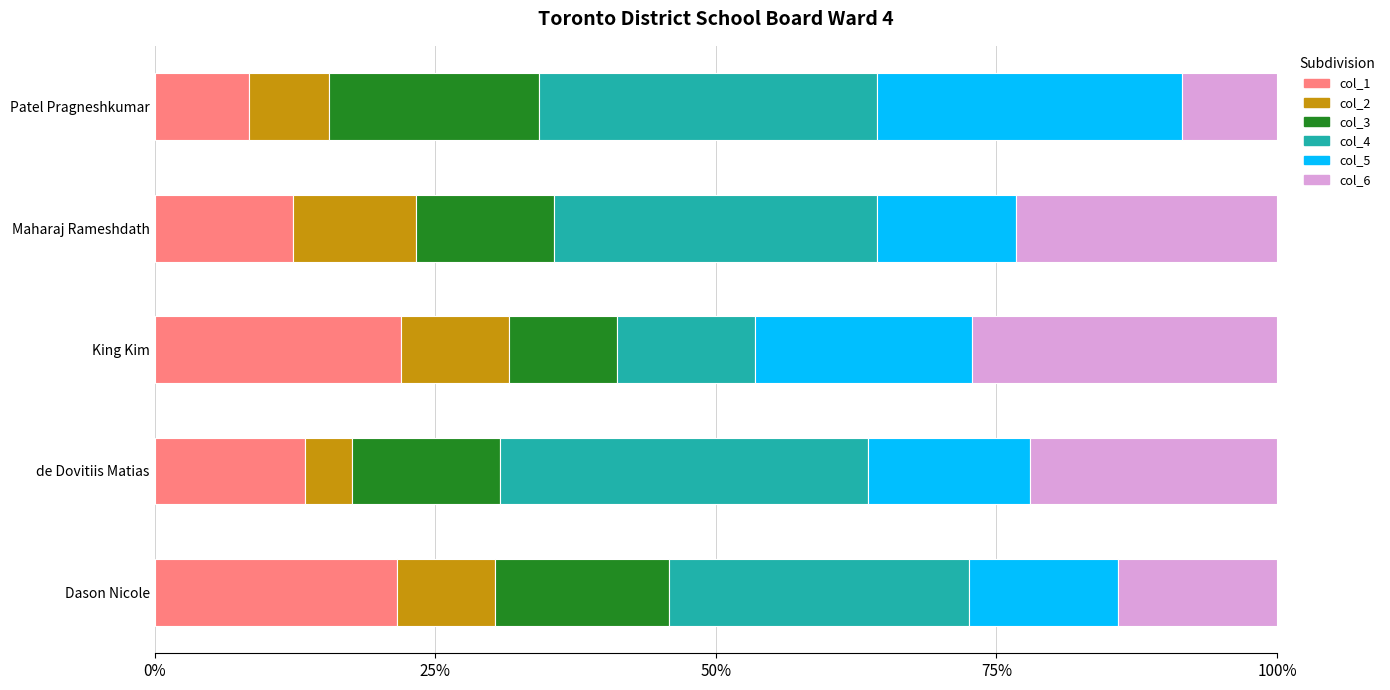

What is the sum of all col_1 values?

77.7